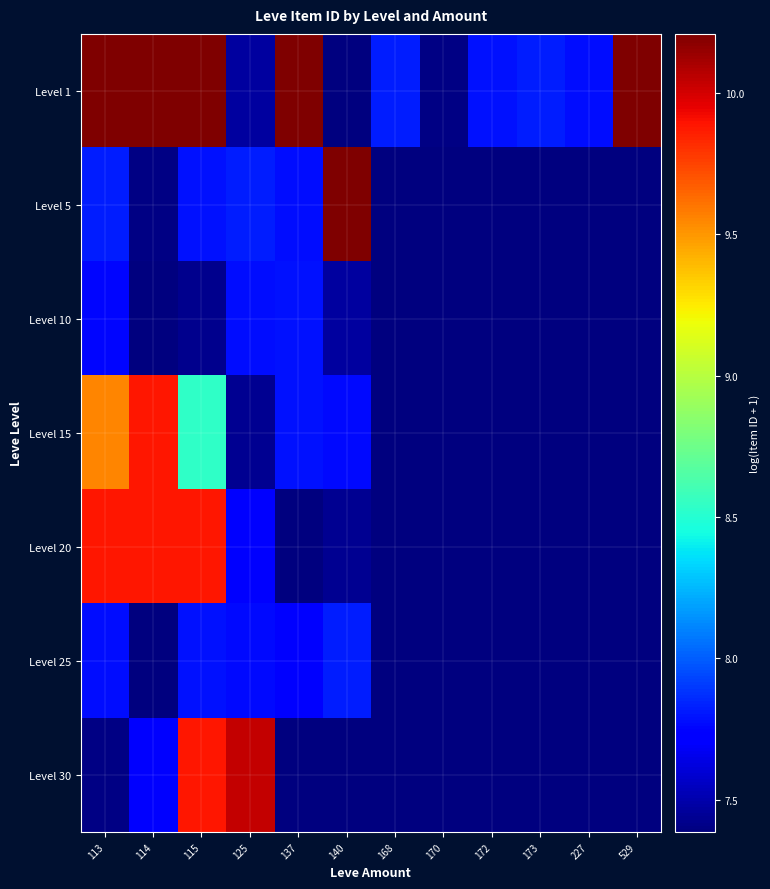

Which series has the largest total across all categories?

Level 1